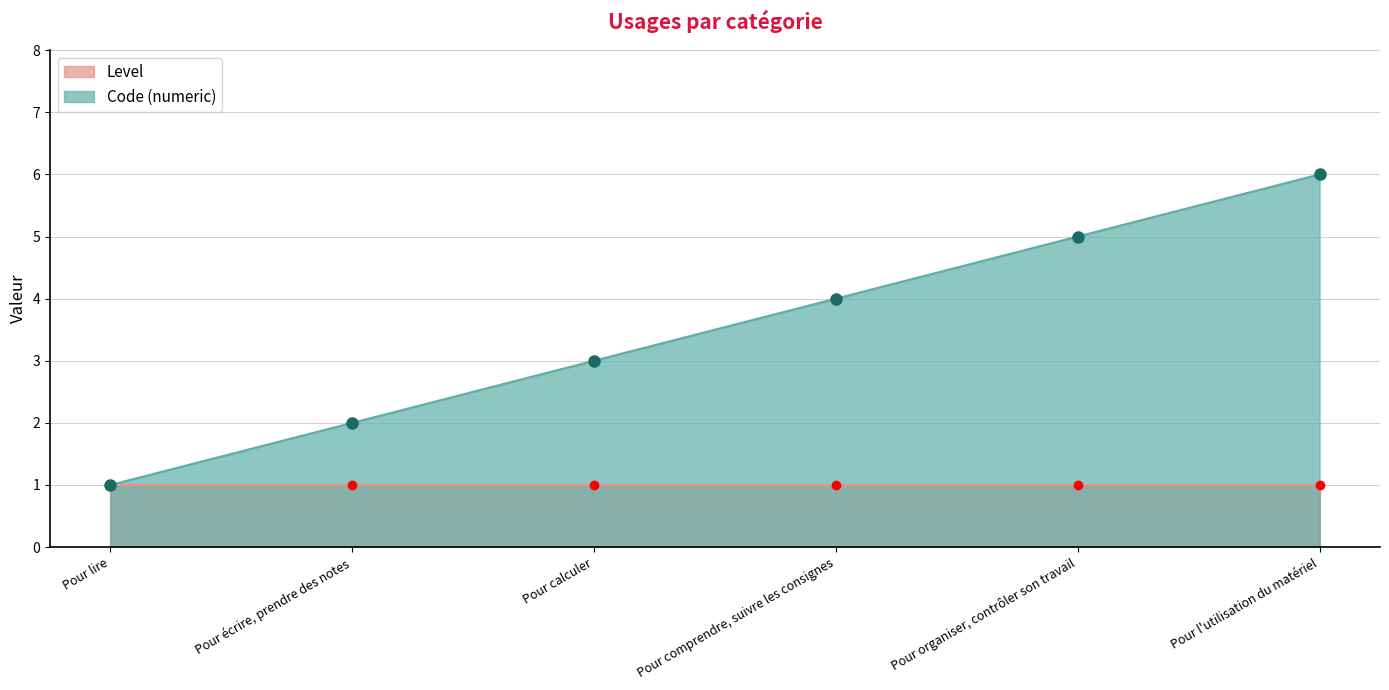

Rank the categories by value from highest to lowest.

Pour l'utilisation du matériel, Pour organiser, contrôler son travail, Pour comprendre, suivre les consignes, Pour calculer, Pour écrire, prendre des notes, Pour lire